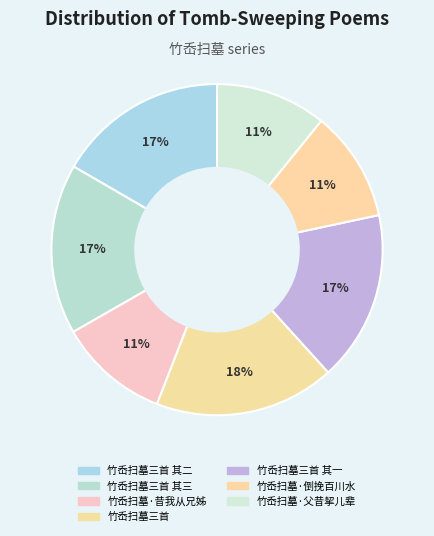

Is there a majority slice in this chart?

No